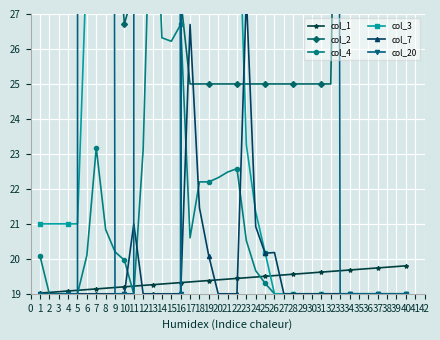

What is the minimum value for col_1?

19.0